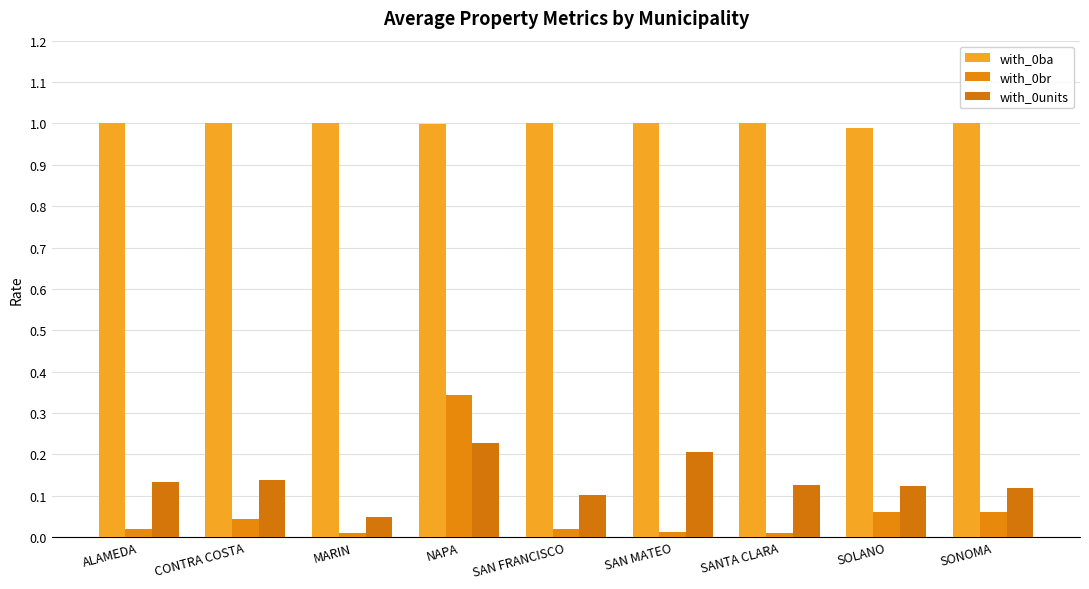

Where is with_0units nearest to the value 0?

MARIN